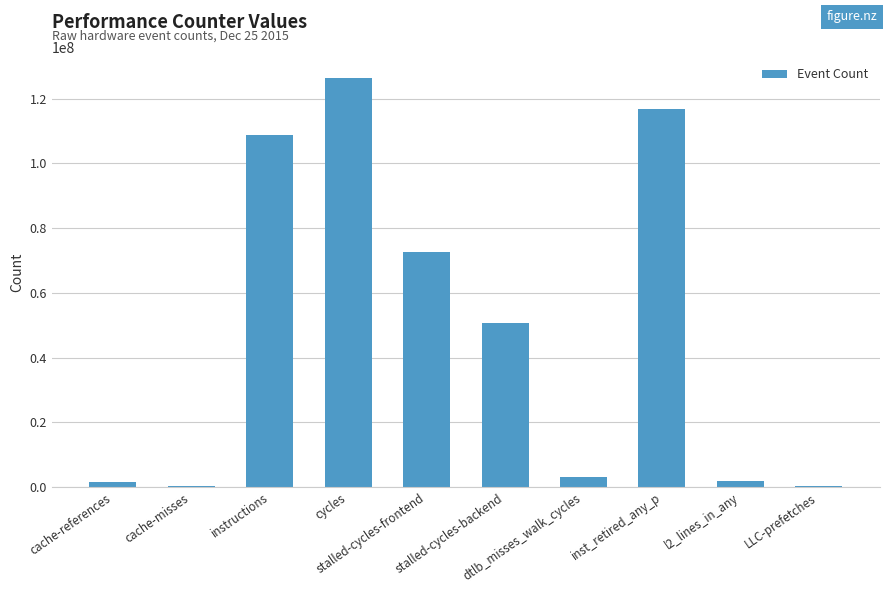

Which has a higher value, inst_retired_any_p or instructions?

inst_retired_any_p